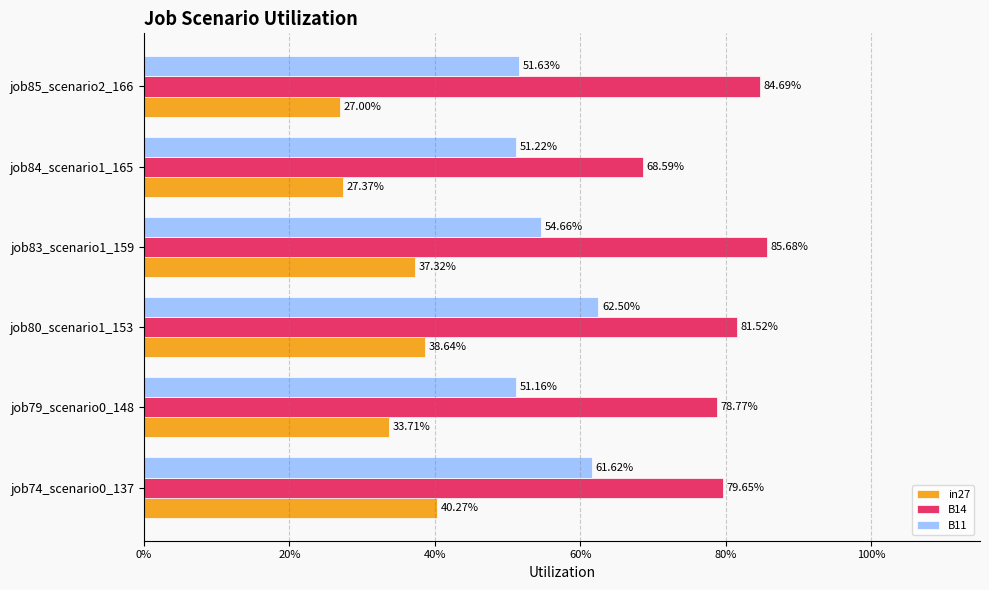

What are all the series names shown in the legend?

in27, B14, B11